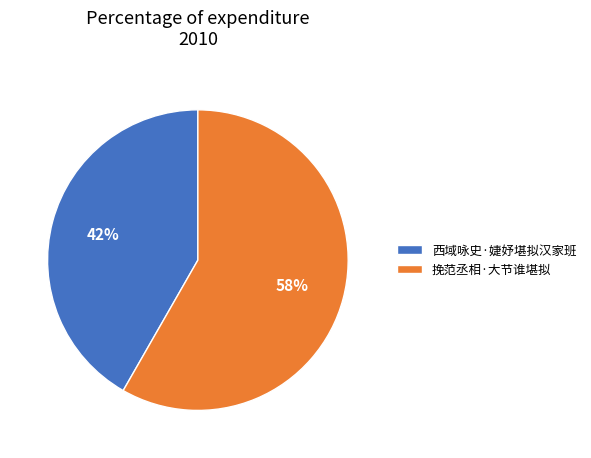

What is the ratio of the value at 西域咏史·婕妤堪拟汉家班 to the value at 挽范丞相·大节谁堪拟?

0.7